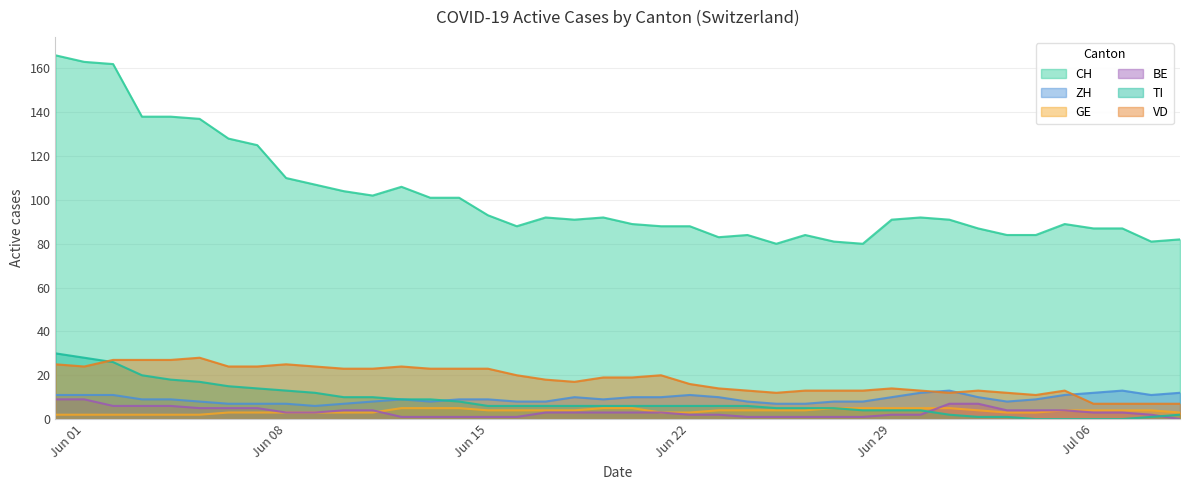

Which series has the largest total across all categories?

CH